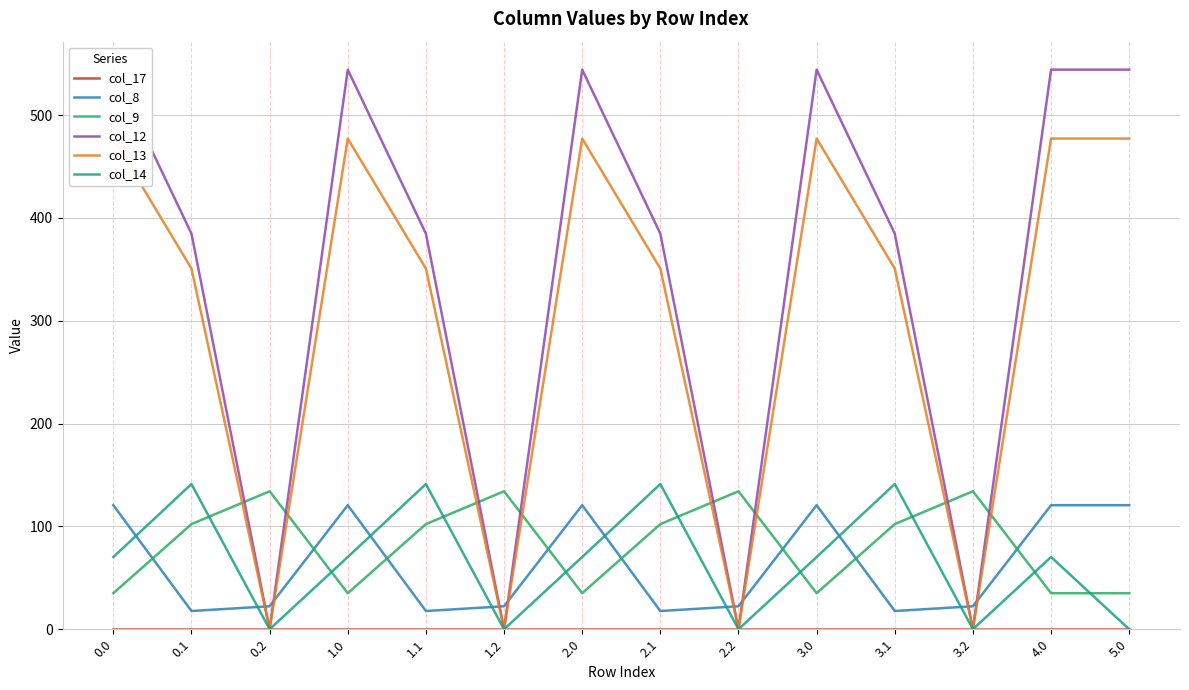

Where is the first local minimum for col_9?

1.0